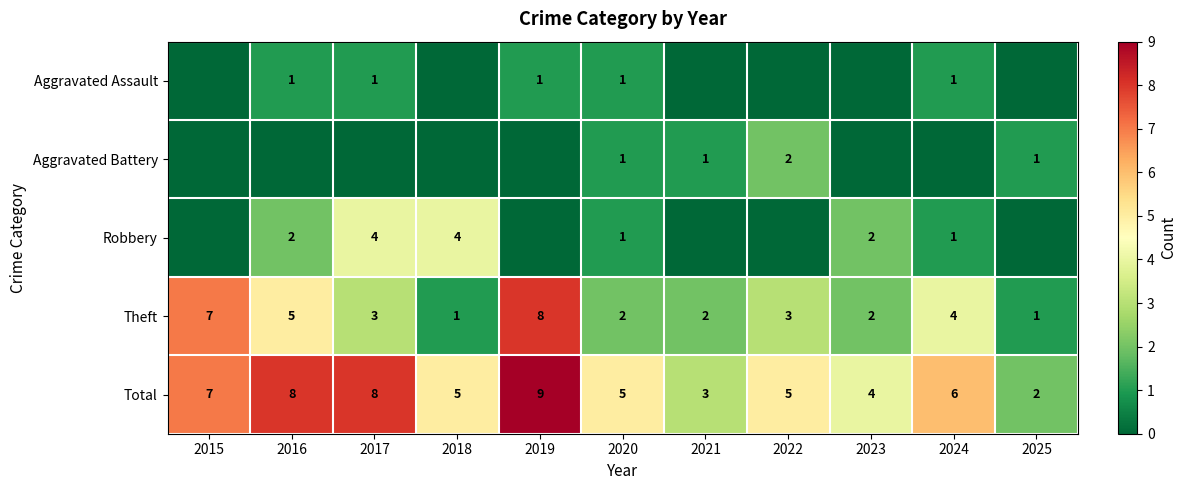

True or false: Total has a value of 2 at 2021.

False